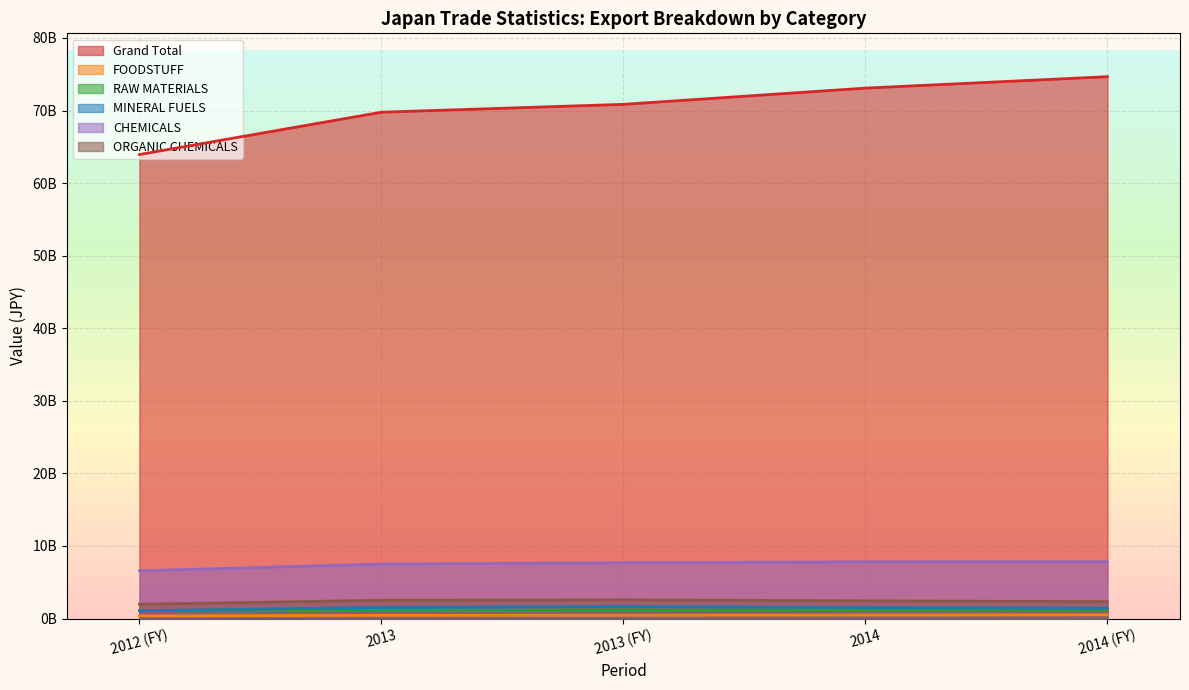

The MINERAL FUELS series shows 1516915571 at 2013. True or false?

True